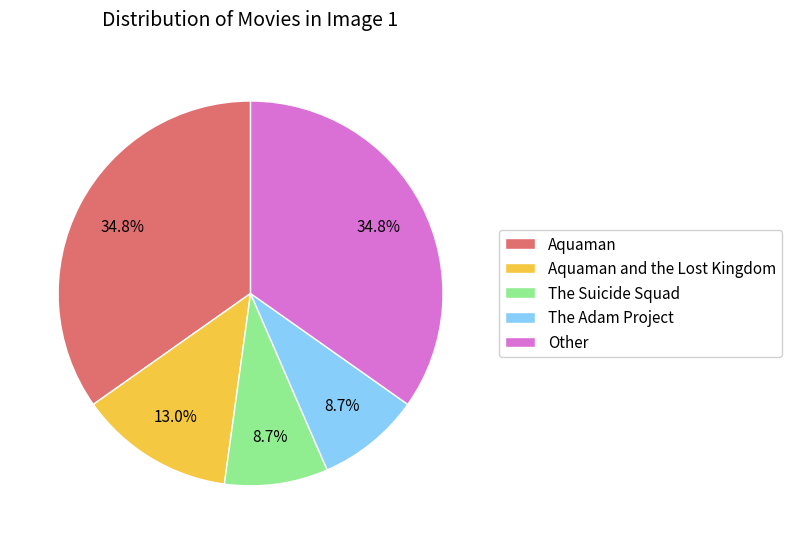

Does any single category account for the majority?

No